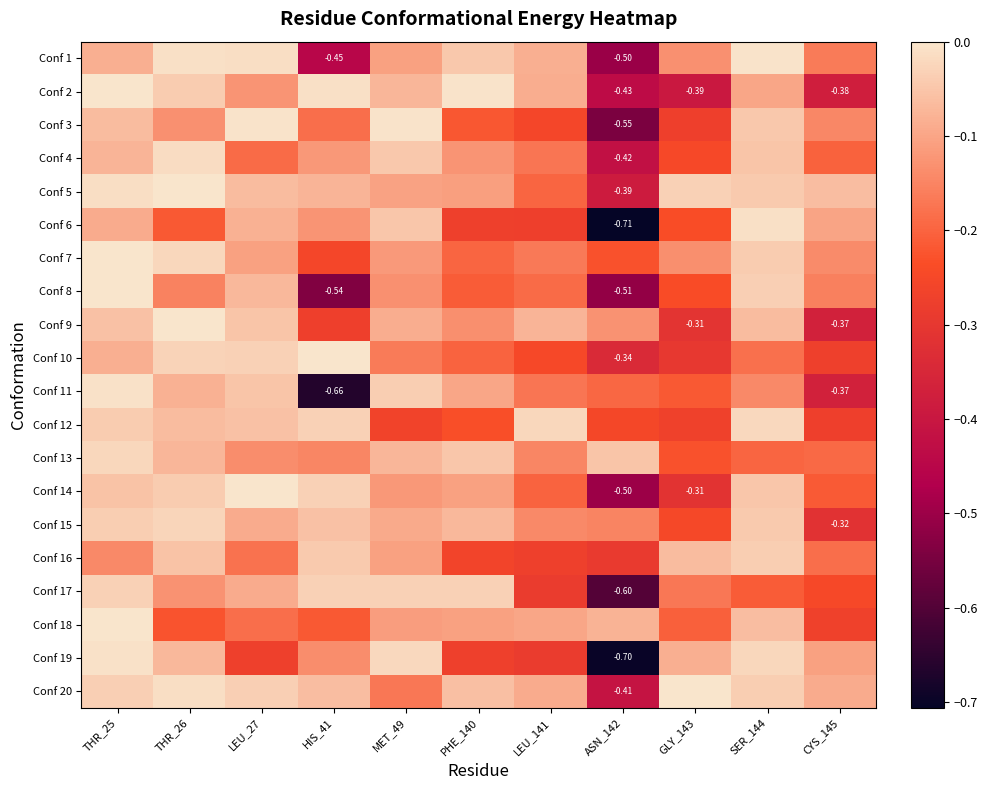

Is it true that Conf 5 equals -0.1 at LEU_27?

True